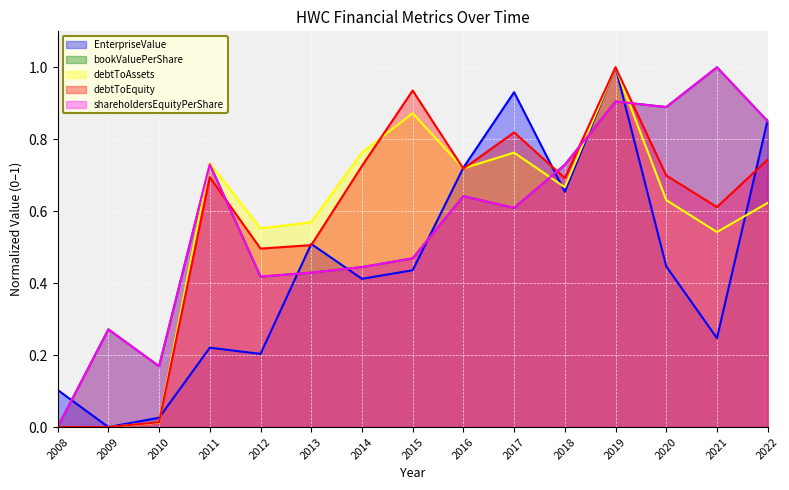

At how many categories does at least one series exceed 0?

15